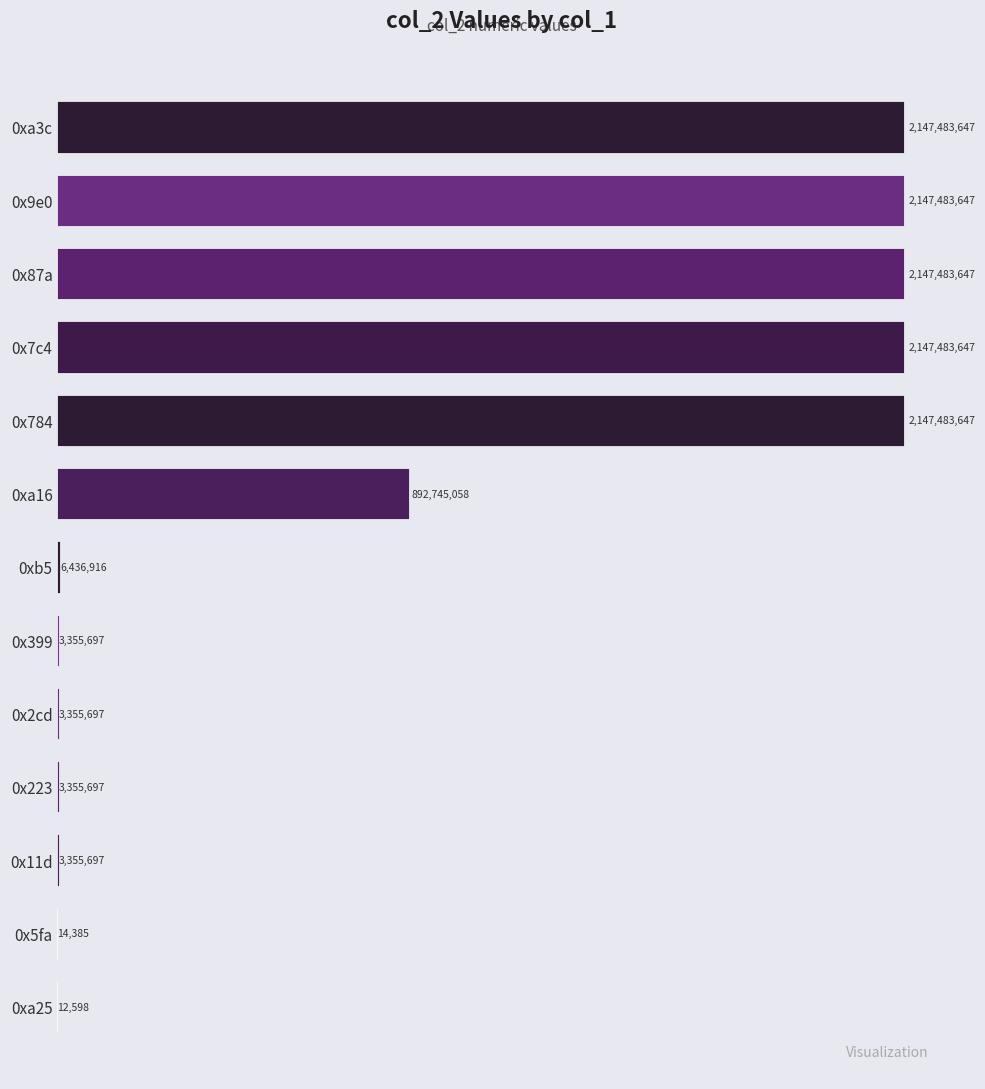

How many distinct data groups are displayed?

1